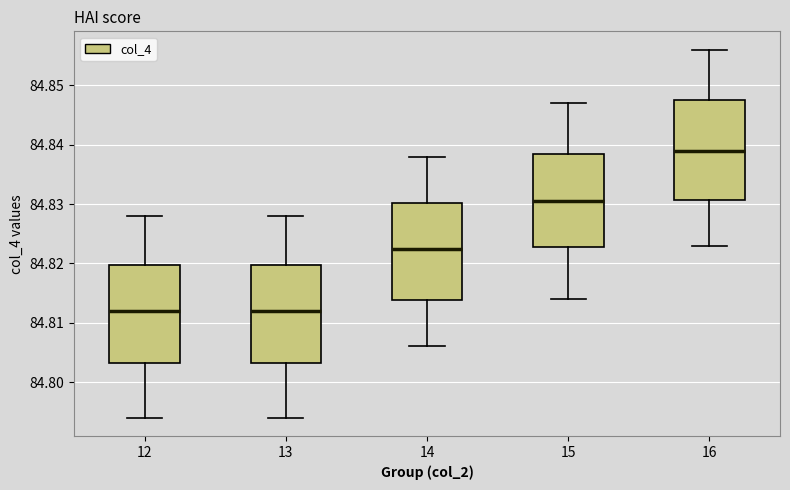

Where is the lower edge of the box at x = 15 on the y-axis? The values are not printed on the chart, so give them approximately, as read against the axis.

84.823